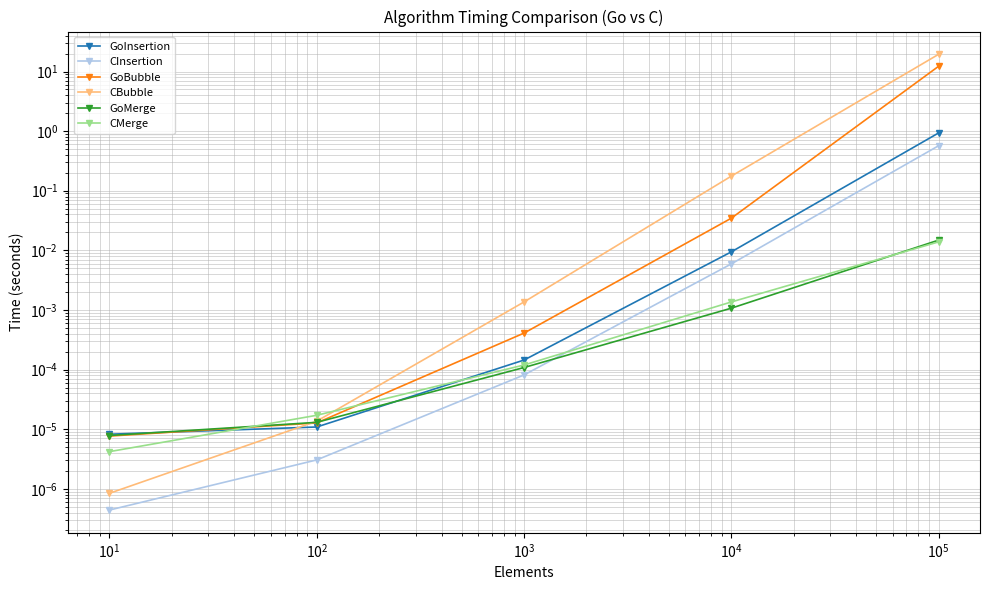

What is the sum of all CInsertion values?

0.6